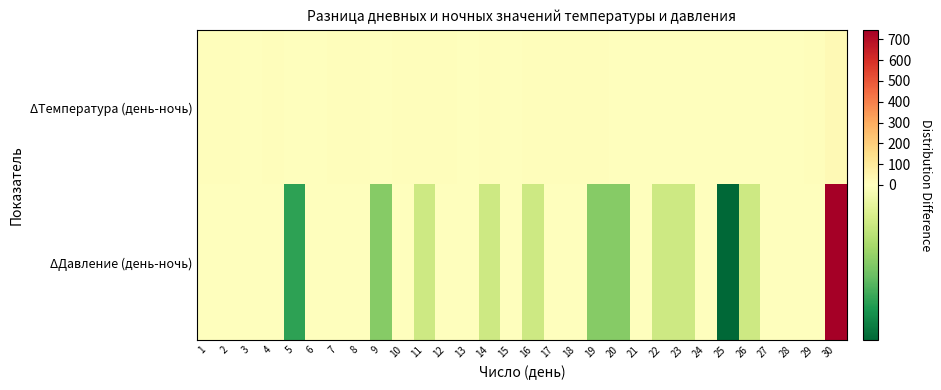

Reading left to right, extract all data points from this chart.

ΔТемпература (день-ночь): 1=11	2=11	3=4	4=6	5=2	6=5	7=8	8=7	9=5	10=7	11=6	12=7	13=3	14=8	15=3	16=7	17=8	18=7	19=10	20=2	21=2	22=2	23=4	24=5	25=5	26=2	27=5	28=0	29=6	30=24
ΔДавление (день-ночь): 1=0	2=0	3=2	4=0	5=-3	6=0	7=0	8=0	9=-2	10=0	11=-1	12=0	13=1	14=-1	15=3	16=-1	17=0	18=1	19=-2	20=-2	21=0	22=-1	23=-1	24=0	25=-4	26=-1	27=0	28=0	29=0	30=746